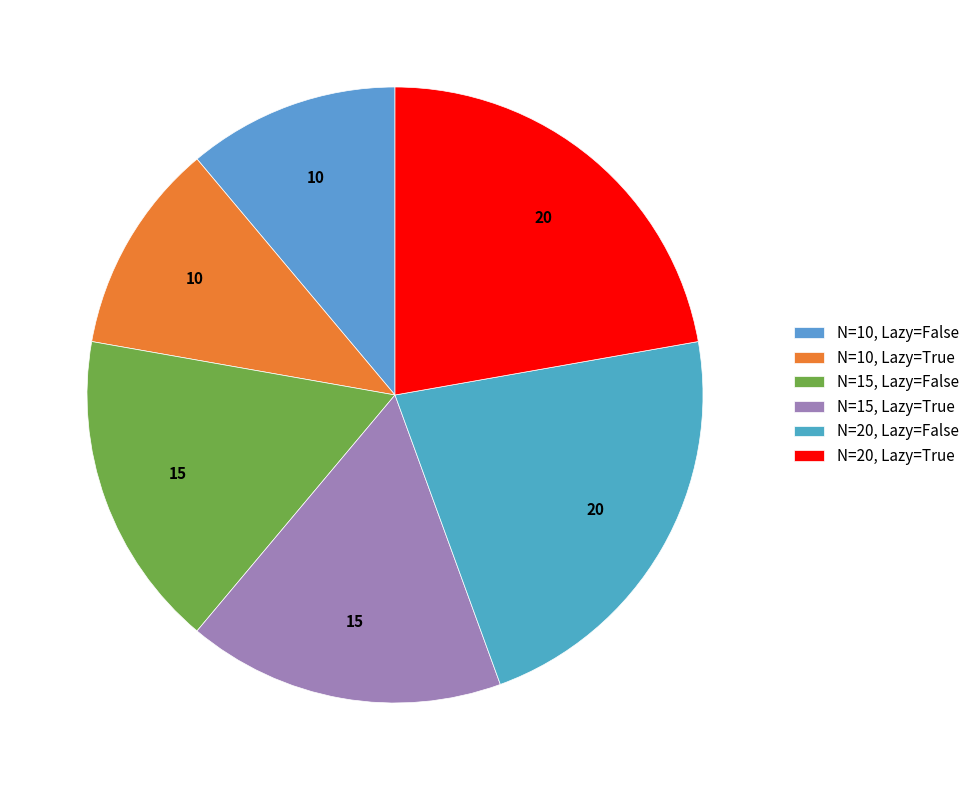

What portion of the pie excludes N=10, Lazy=True?

88.9%